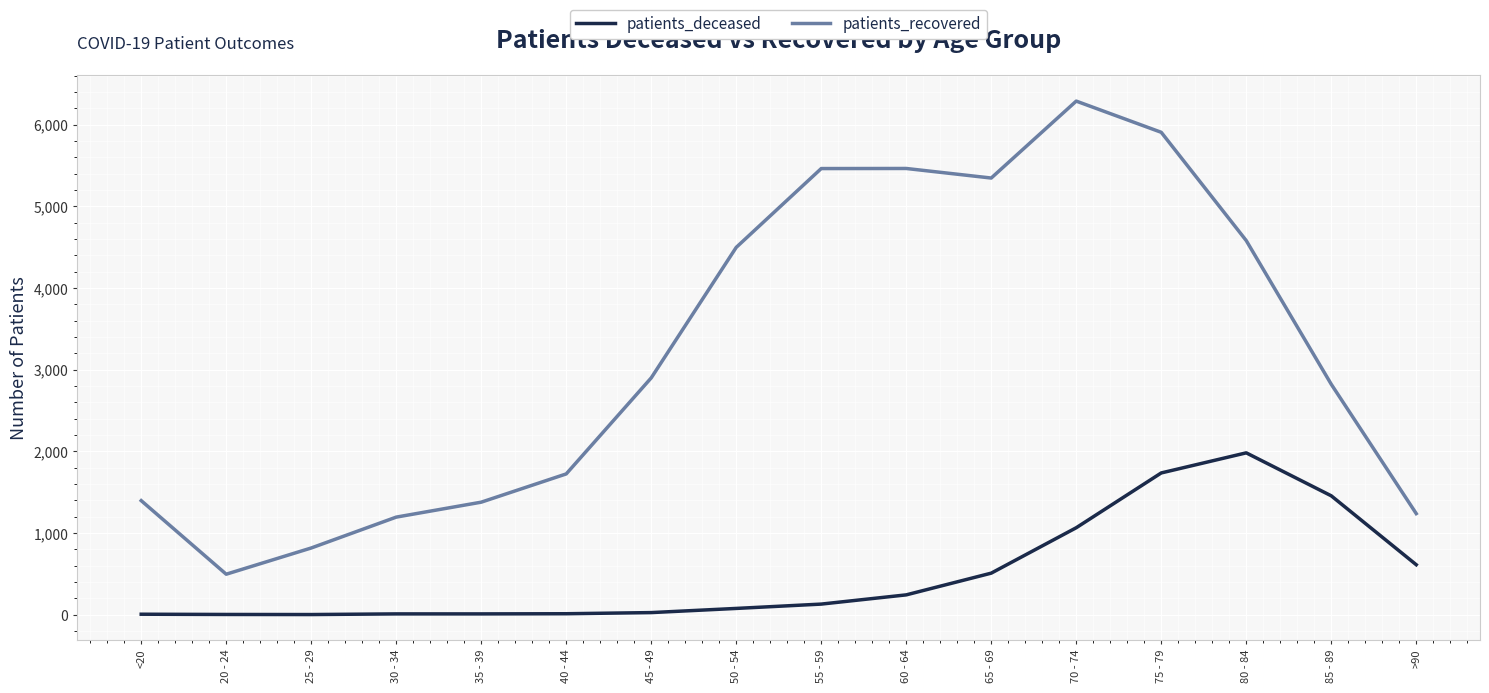

Which label corresponds to the largest value in the chart?

70 - 74